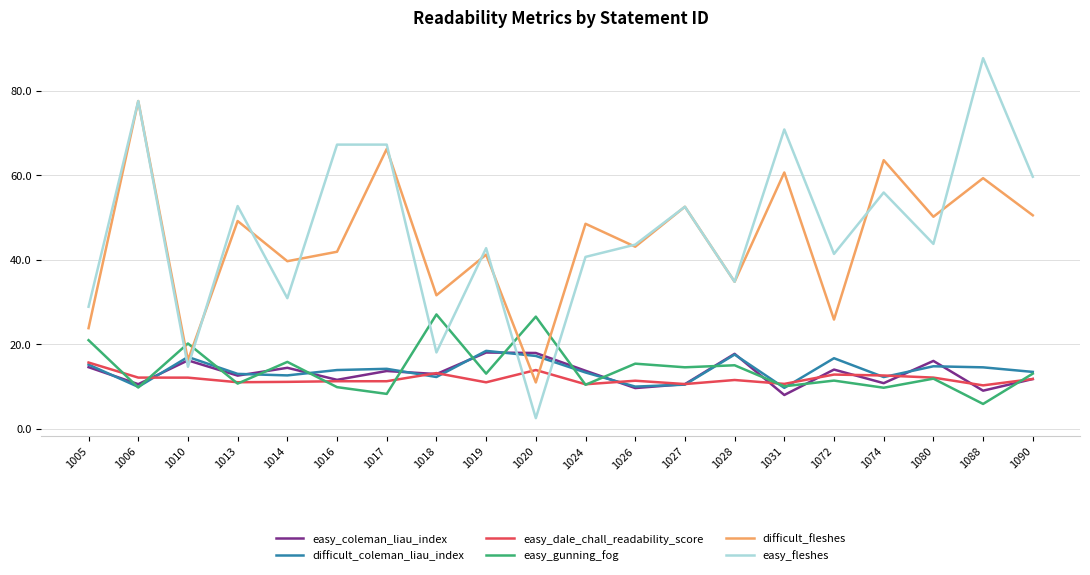

In difficult_coleman_liau_index, how many points are higher than both neighbors (excluding endpoints)?

6